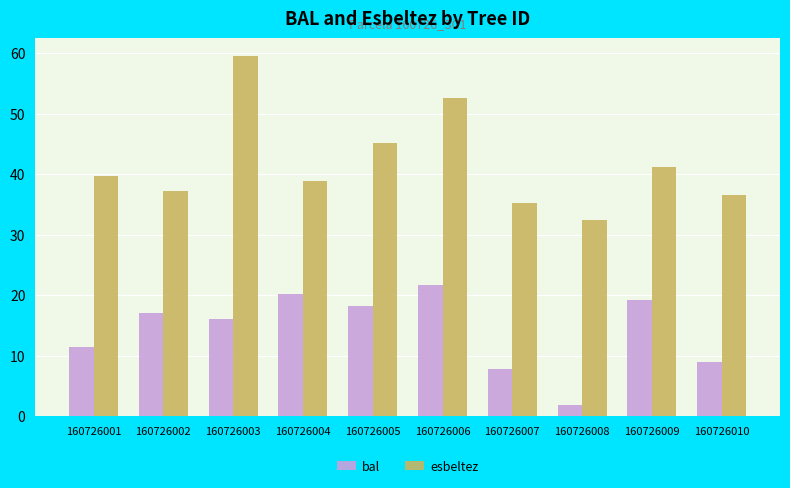

Is it true that esbeltez equals 26.3 at 160726001?

False